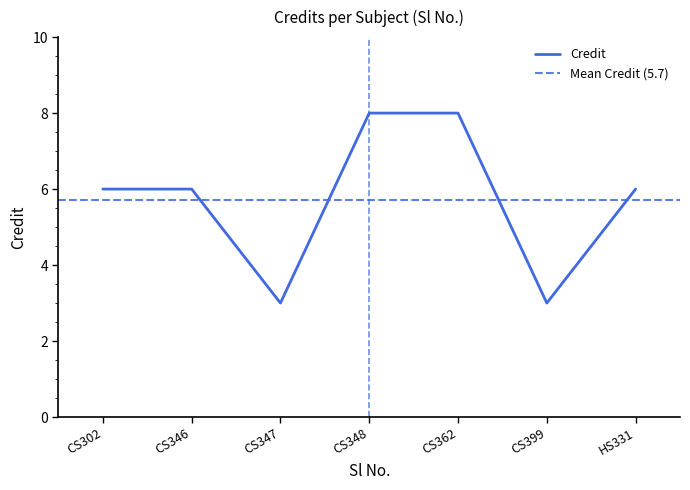

Is this an area chart (filled region under the line)?

No